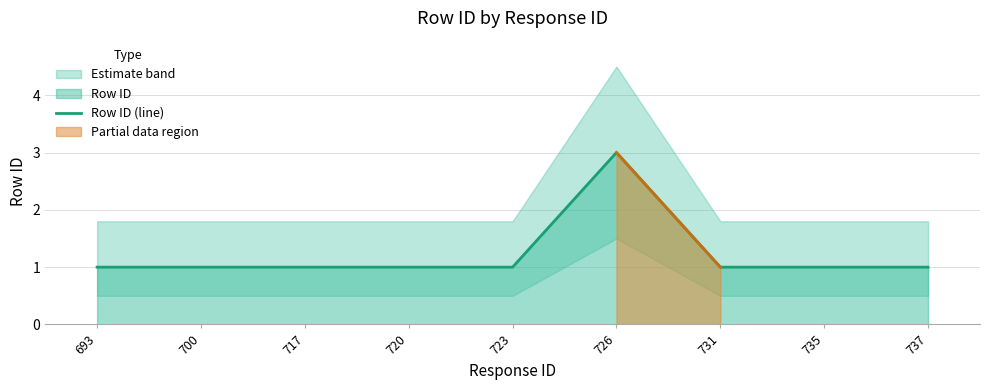

Reading left to right, what are all the values shown in this chart?

693=1	700=1	717=1	720=1	723=1	726=3	731=1	735=1	737=1